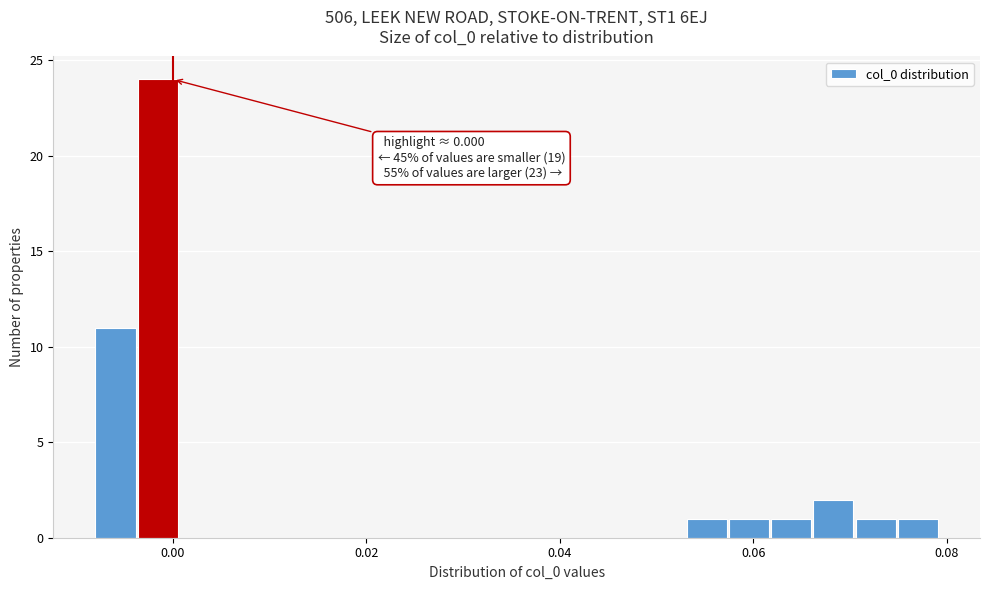

Around what value on the x-axis is the tallest bar? Give the approximate position of its centre, as read against the axis.

-0.002